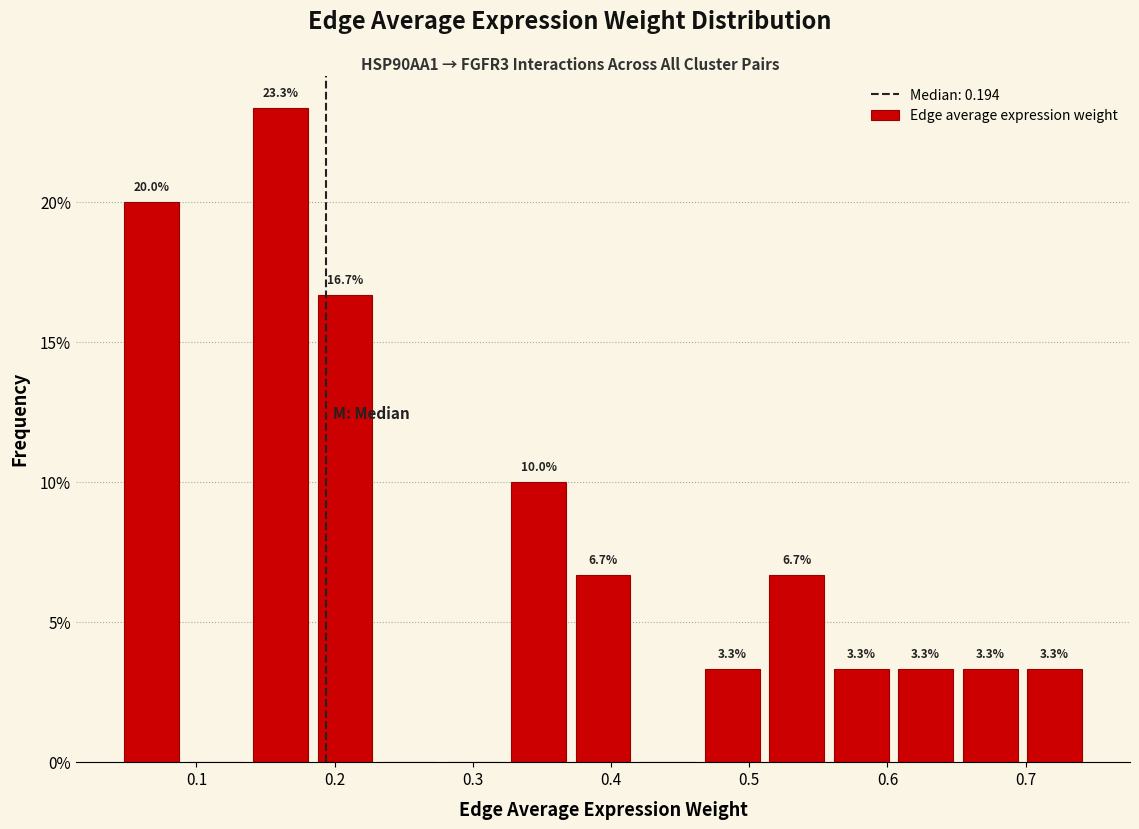

Which range on the x-axis has the tallest bar?

0.14 to 0.18